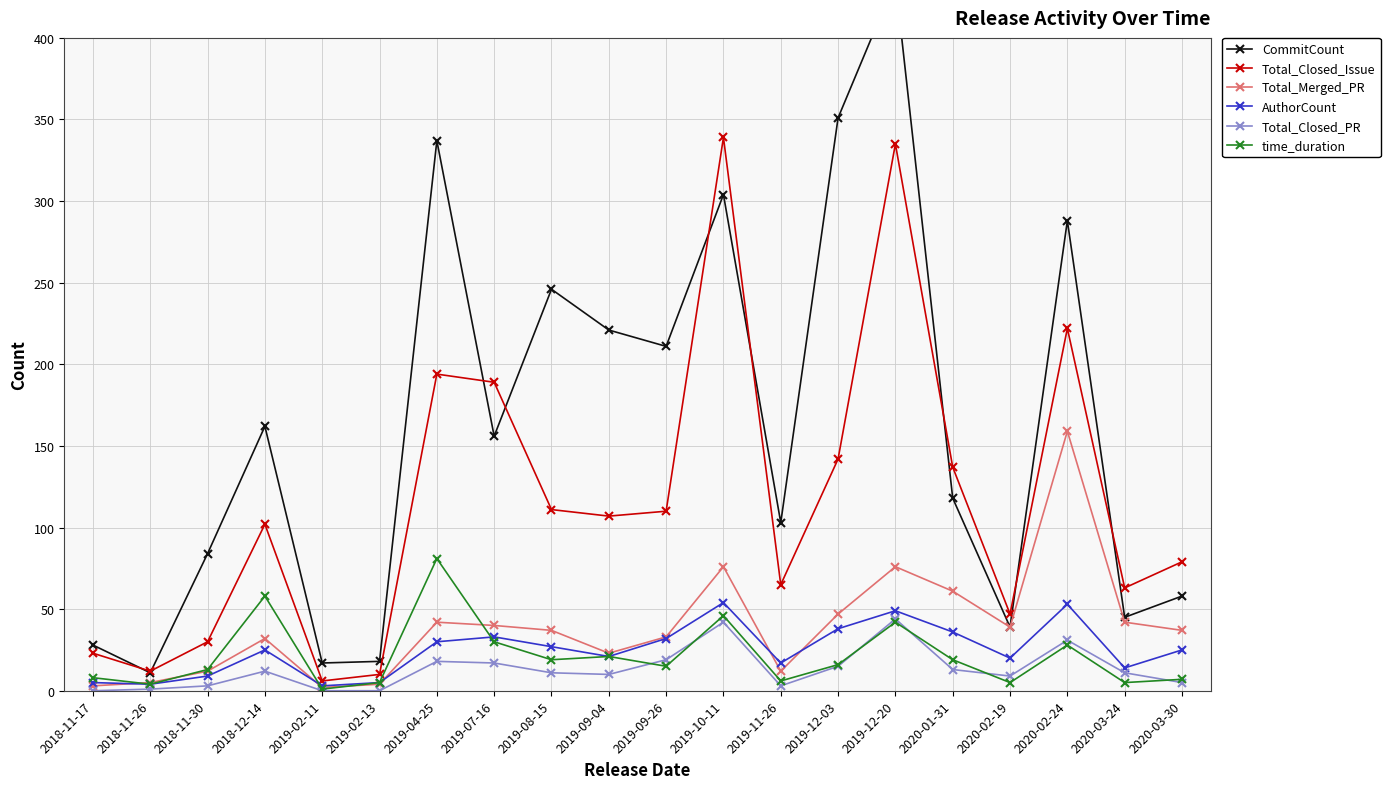

What is the value of the Total_Closed_PR point at the 10th from the left?

10